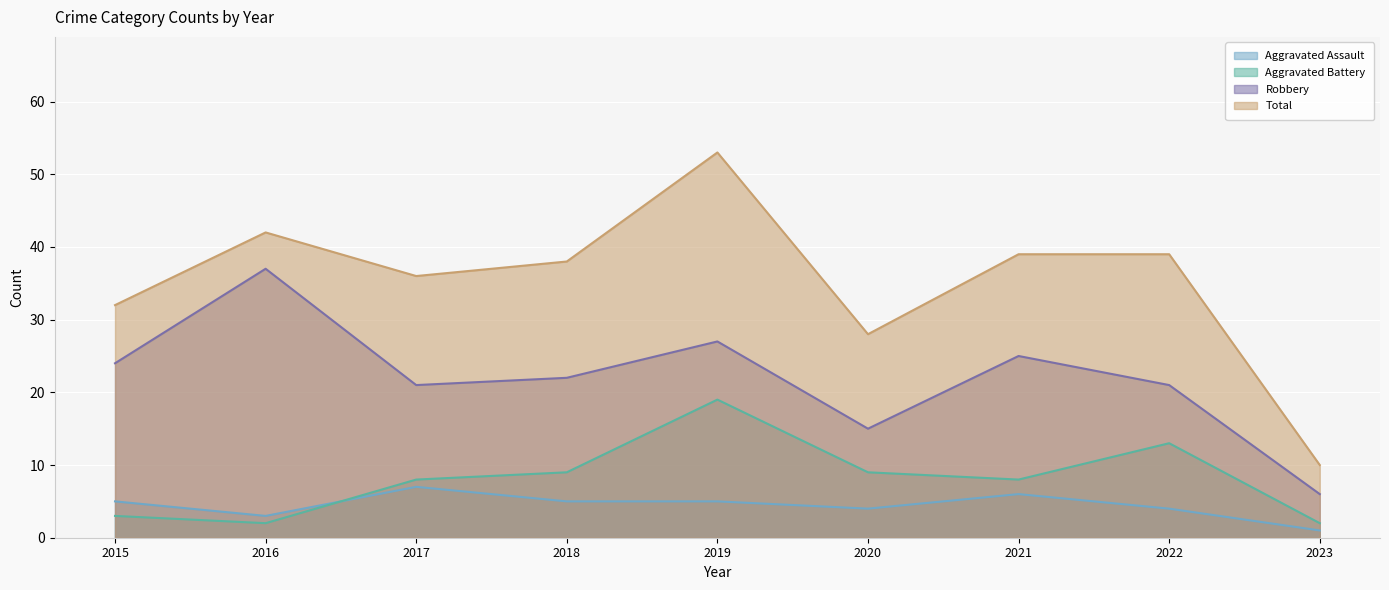

Does the chart display data point markers on the line(s)?

No